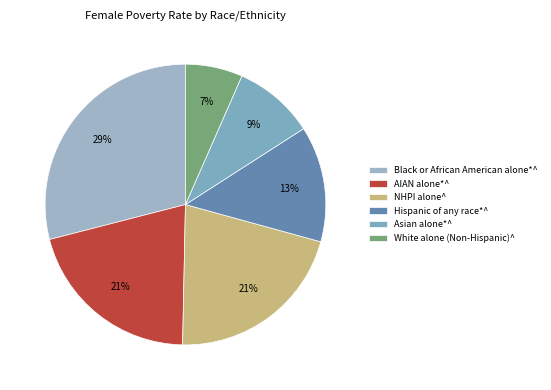

Count the number of slices in the pie.

6